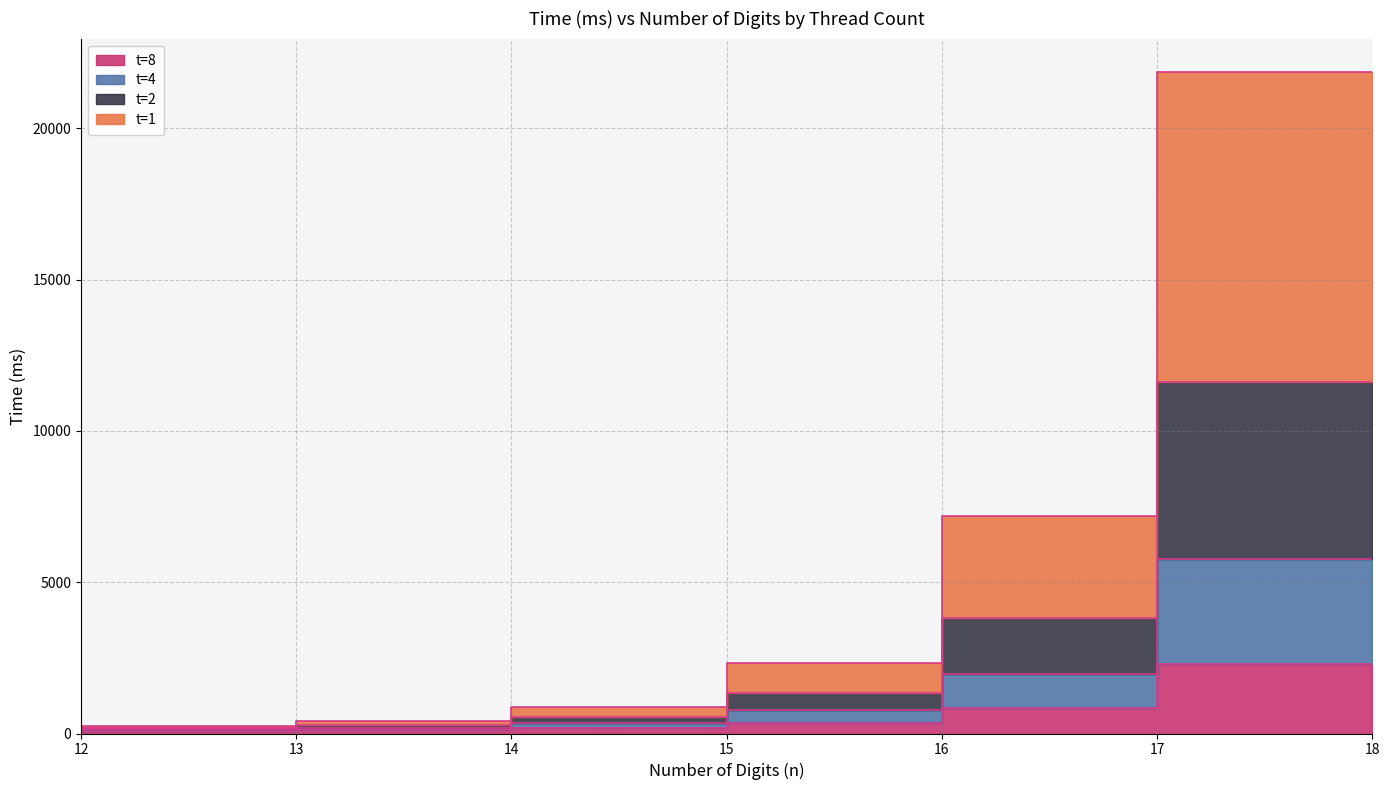

Does the chart display data point markers on the line(s)?

No